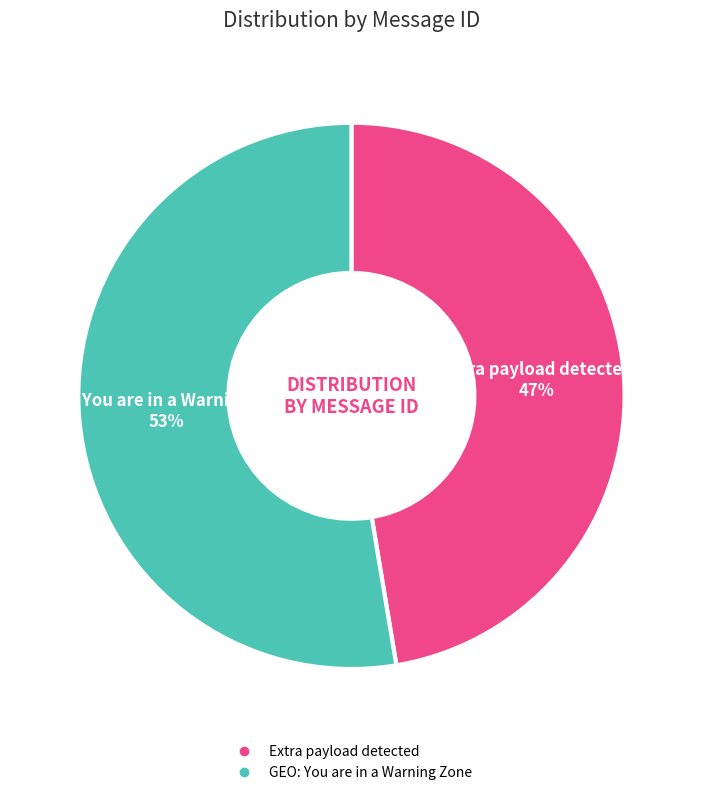

Do Extra payload detected and GEO: You are in a Warning Zone together represent more than half of the pie?

Yes